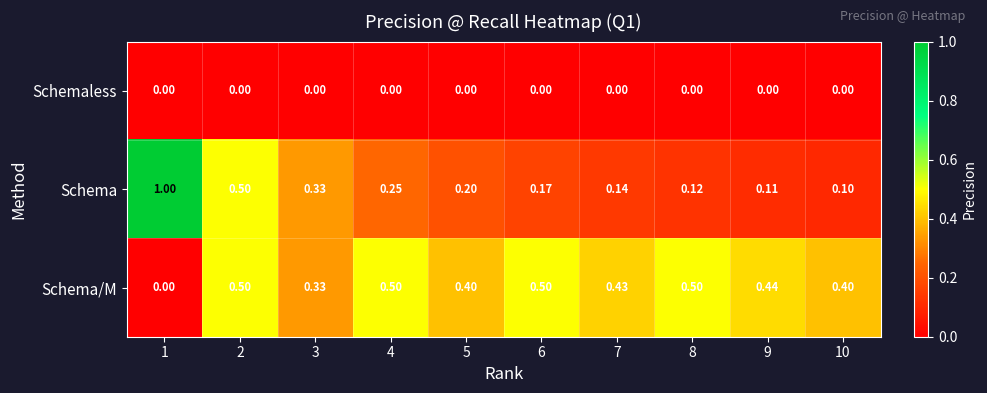

What is the difference between the highest and lowest values at 6?

0.5